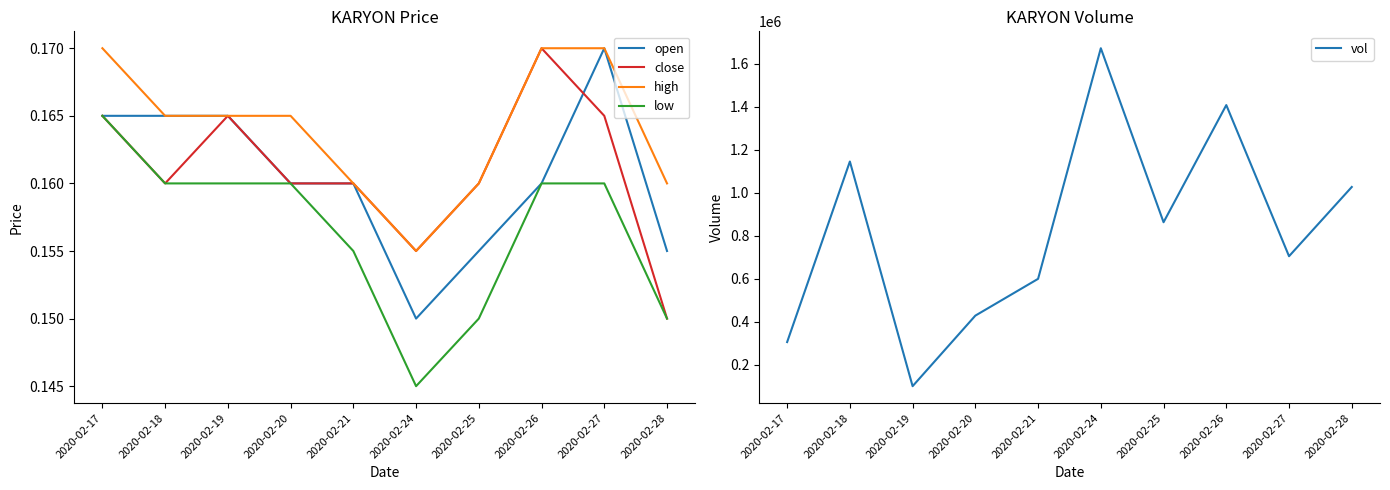

What are all the series names shown in the legend?

open, close, high, low, vol